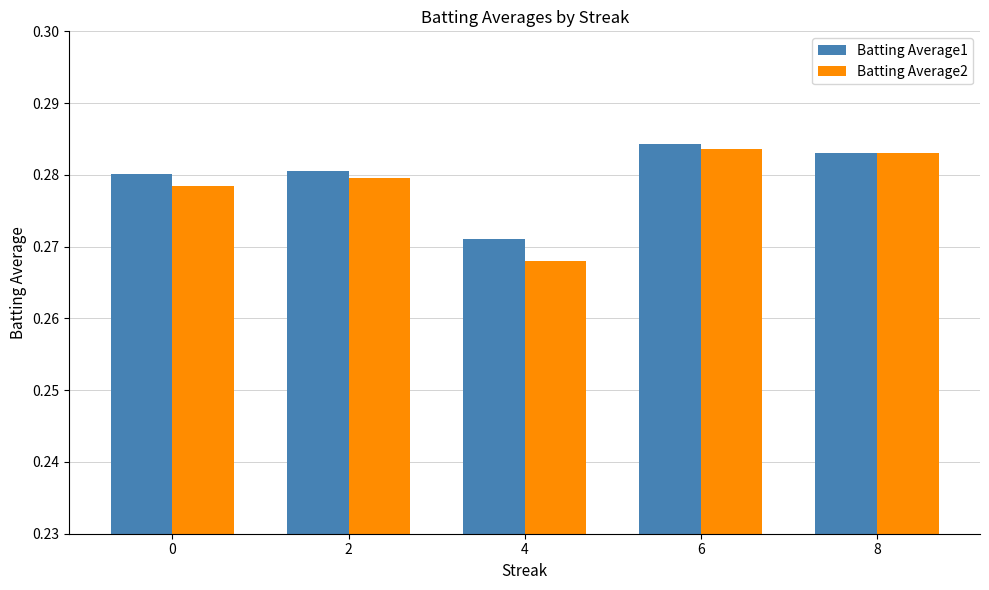

What is the total value across all series at 2?

0.6